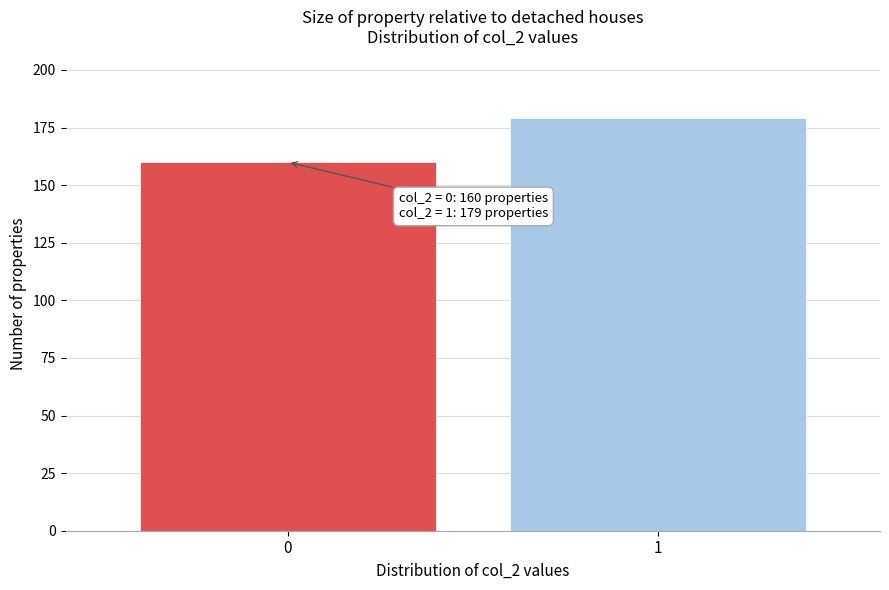

Reading right to left, list all the values displayed in this chart.

1=179	0=160